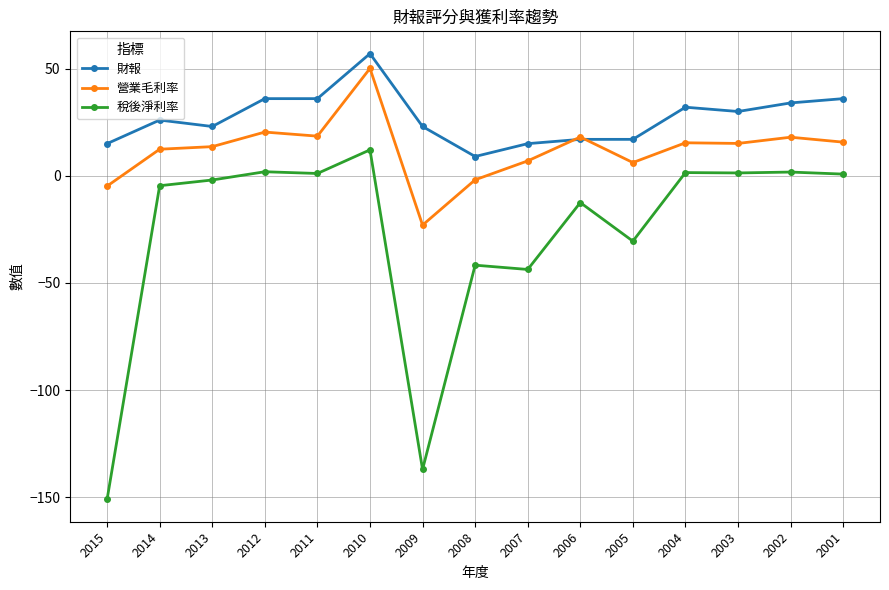

Rank the series by their average value, from highest to lowest.

財報, 營業毛利率, 稅後淨利率